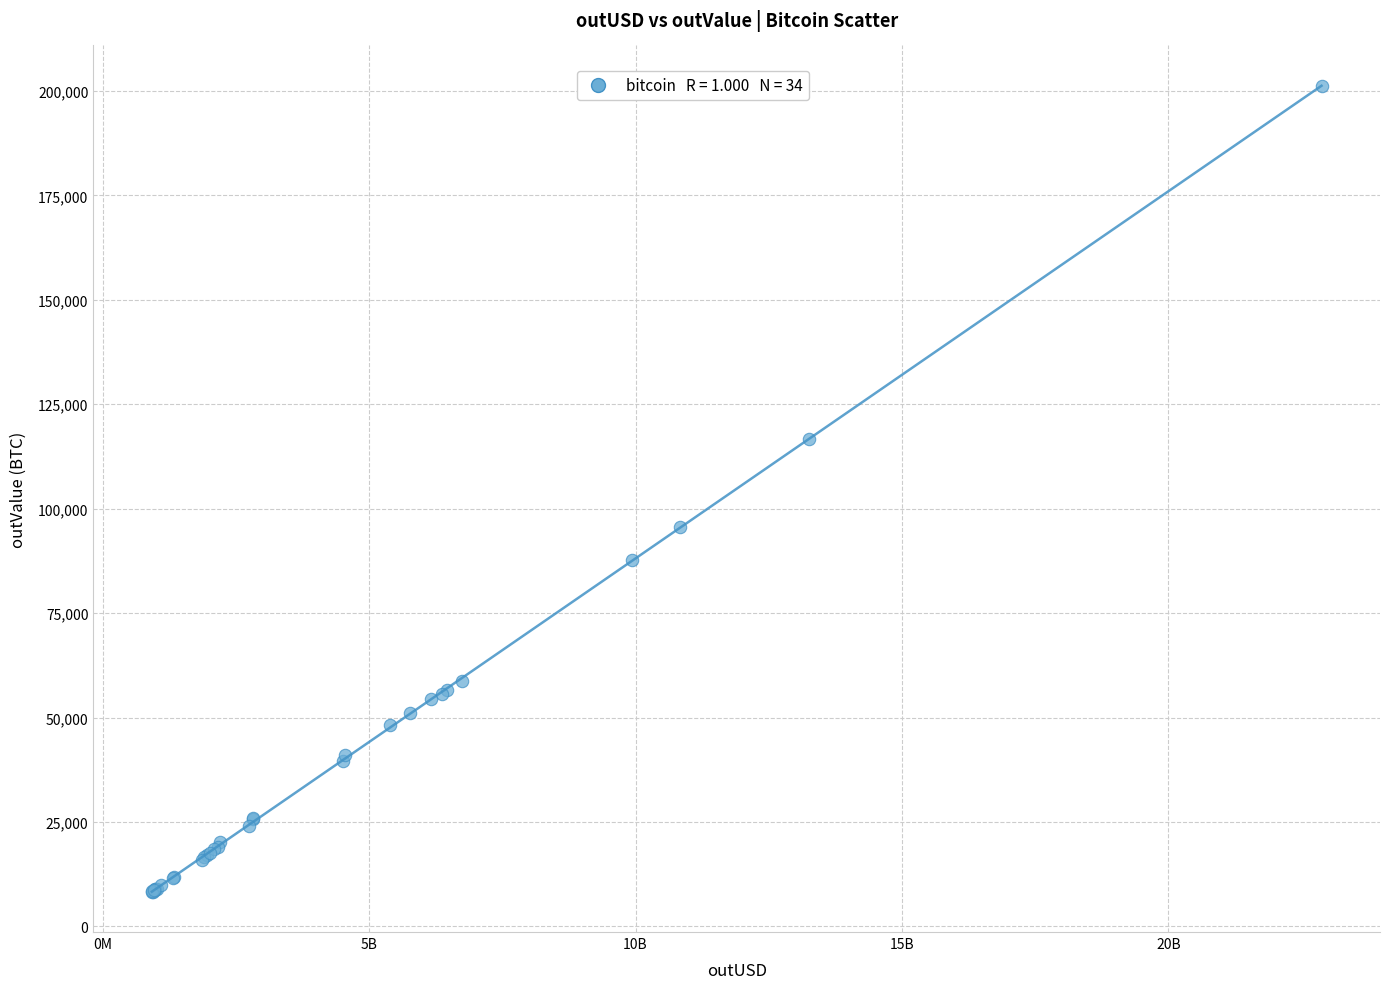

What Y value in the scatter plot is closest to 104786?

95665.1